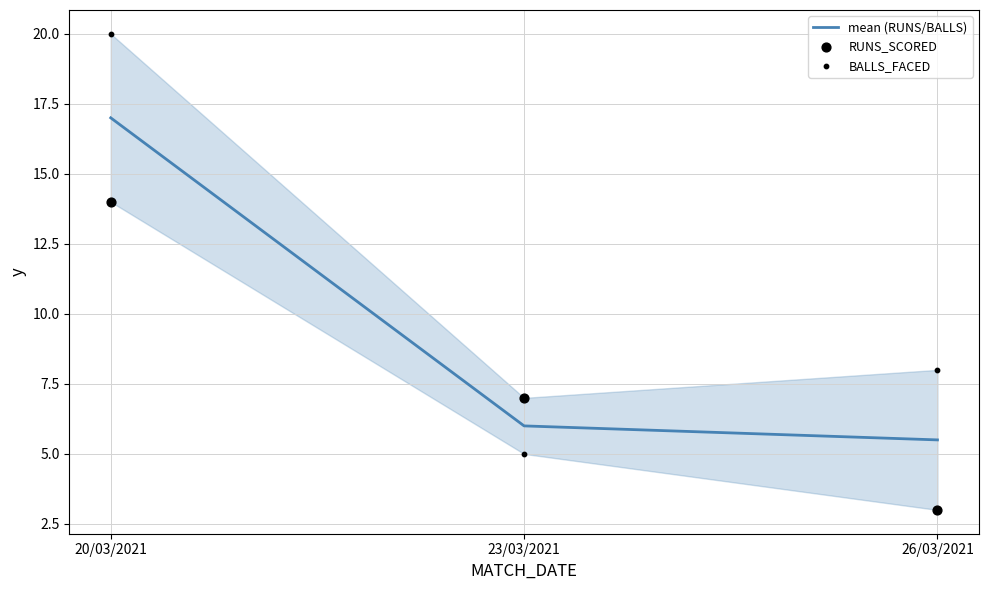

Which series reaches the minimum Y coordinate?

RUNS_SCORED